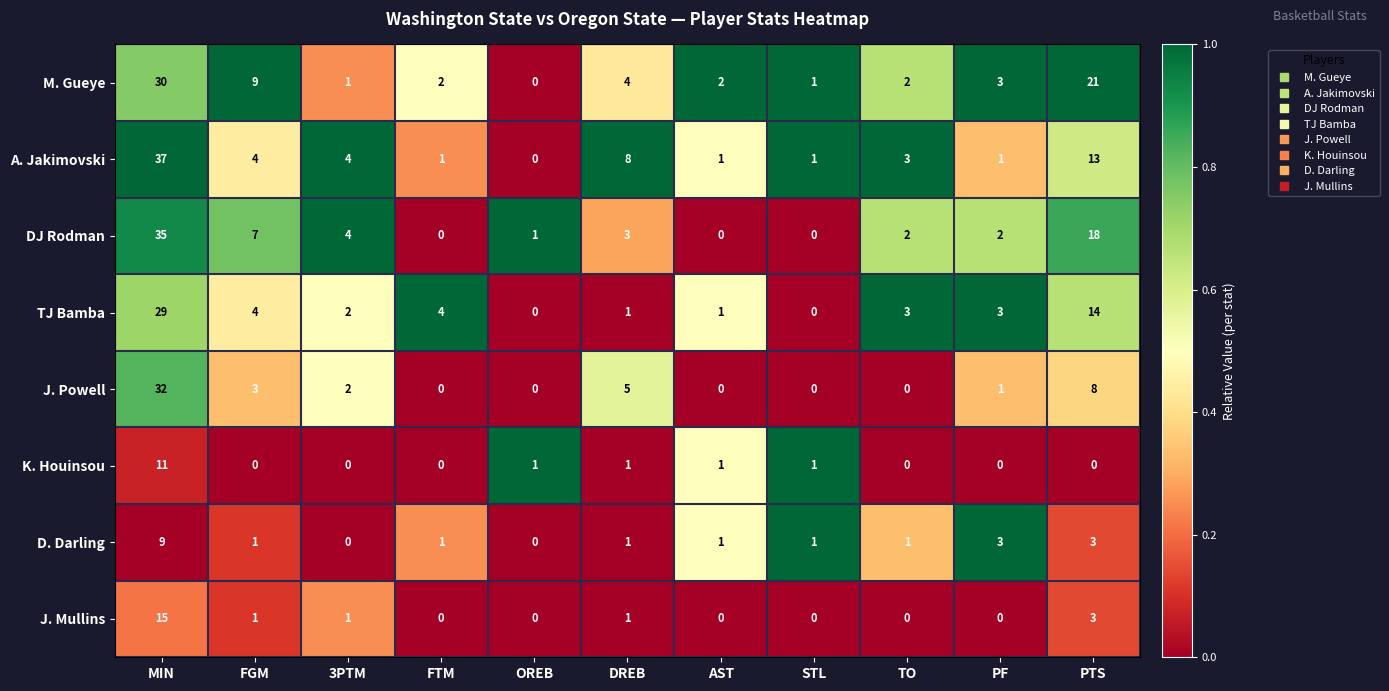

The DJ Rodman series shows 2 at 3PTM. True or false?

False